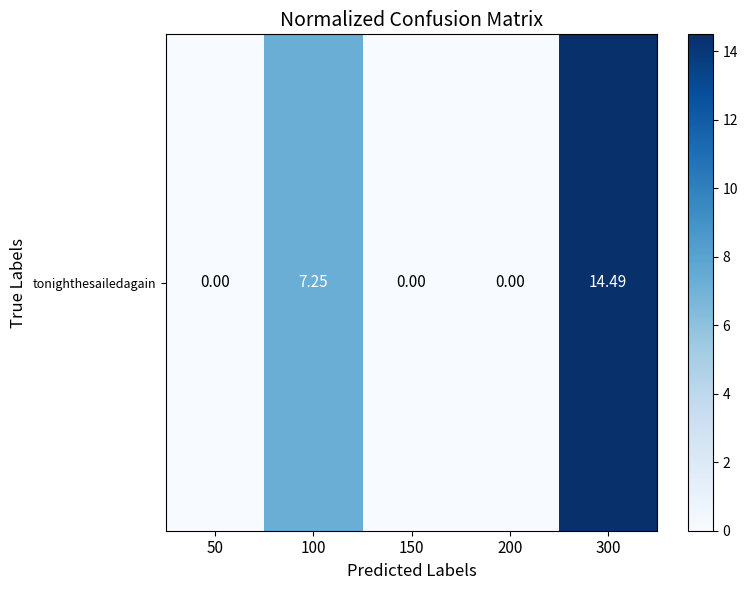

What is the difference between the second highest and second lowest values?

7.2